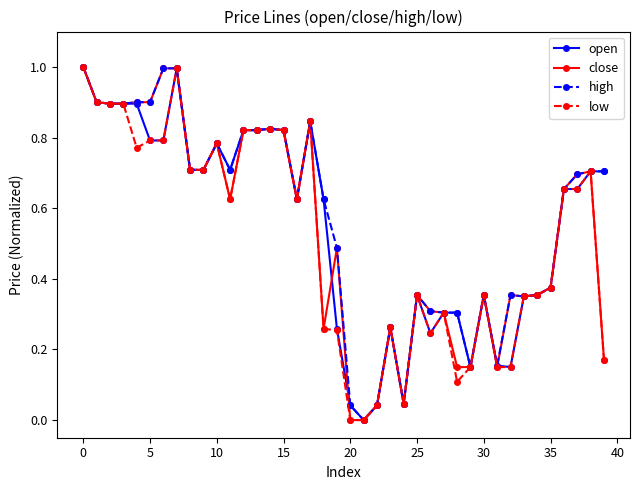

True or false: high has more than 0 points higher than both neighbors.

True